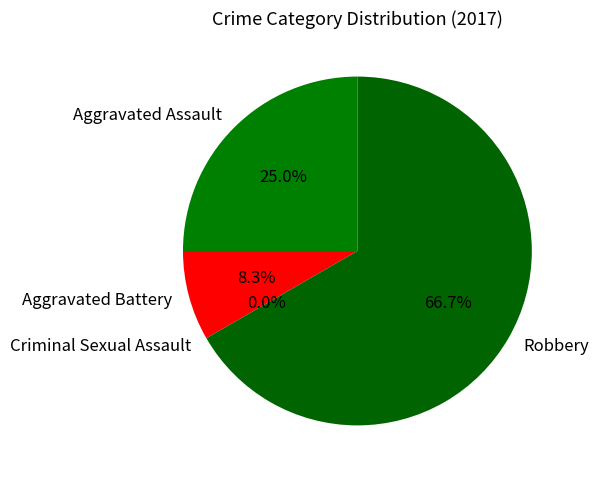

How many slices are in this pie chart?

4